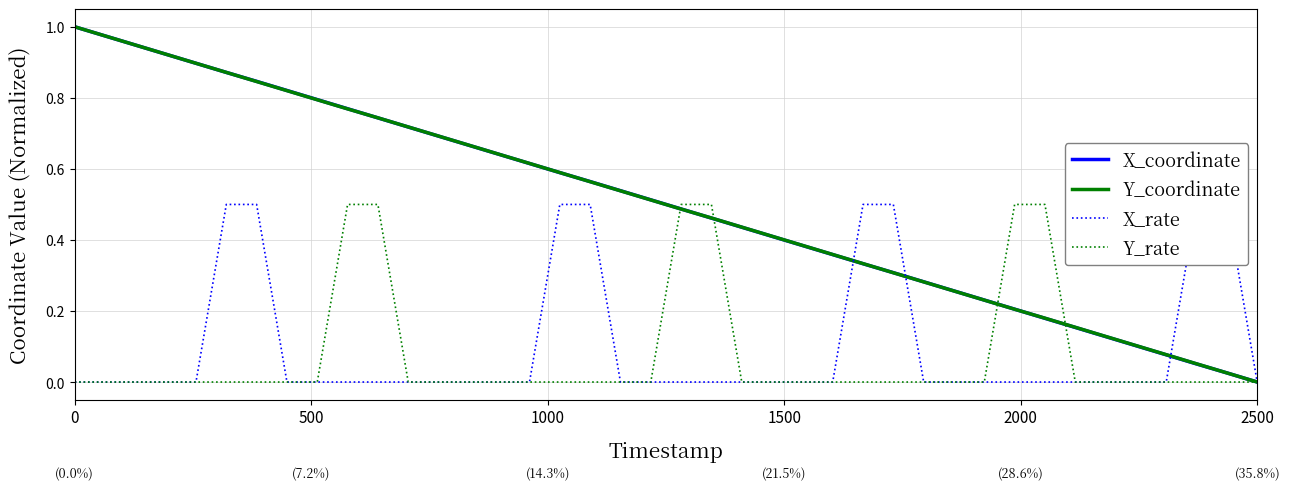

Which category has the lowest value in the X_coordinate series?

2500